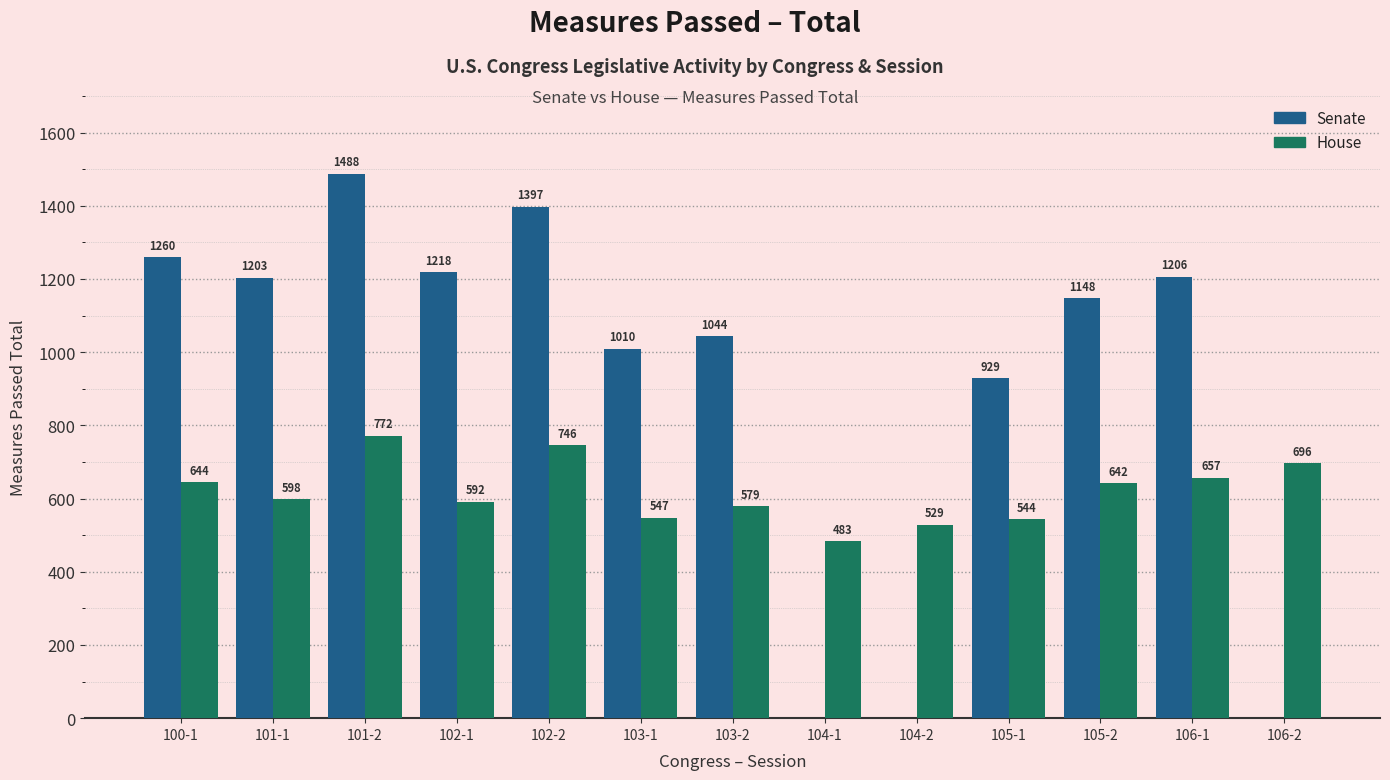

What is the total value across all series at 103-2?

1623